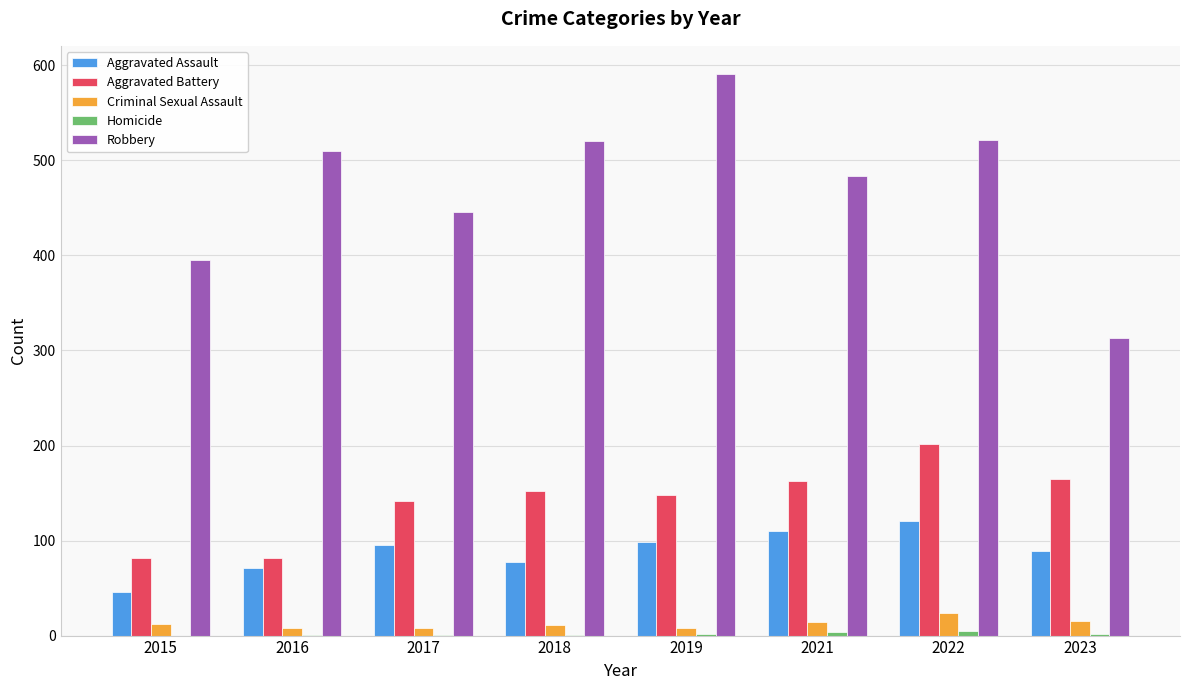

Which series has the largest total across all categories?

Robbery